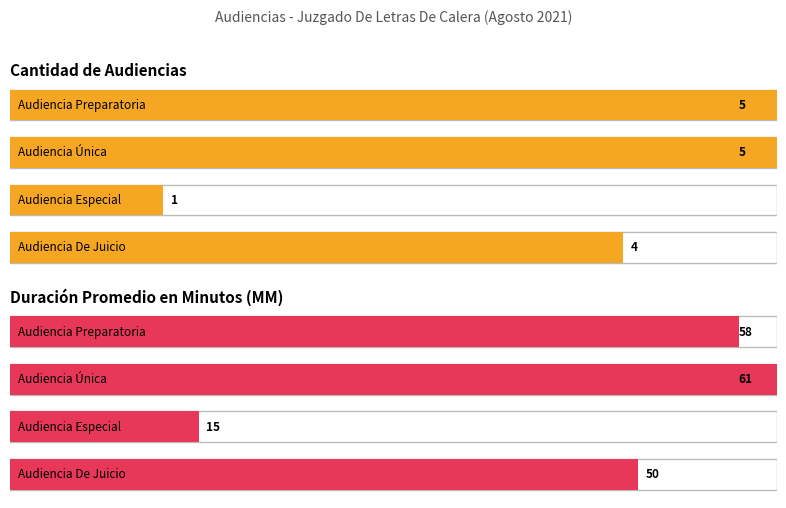

Is the value of Duración Promedio en Minutos (MM) at Audiencia Especial greater than the value of Cantidad de Audiencias at Audiencia De Juicio?

Yes